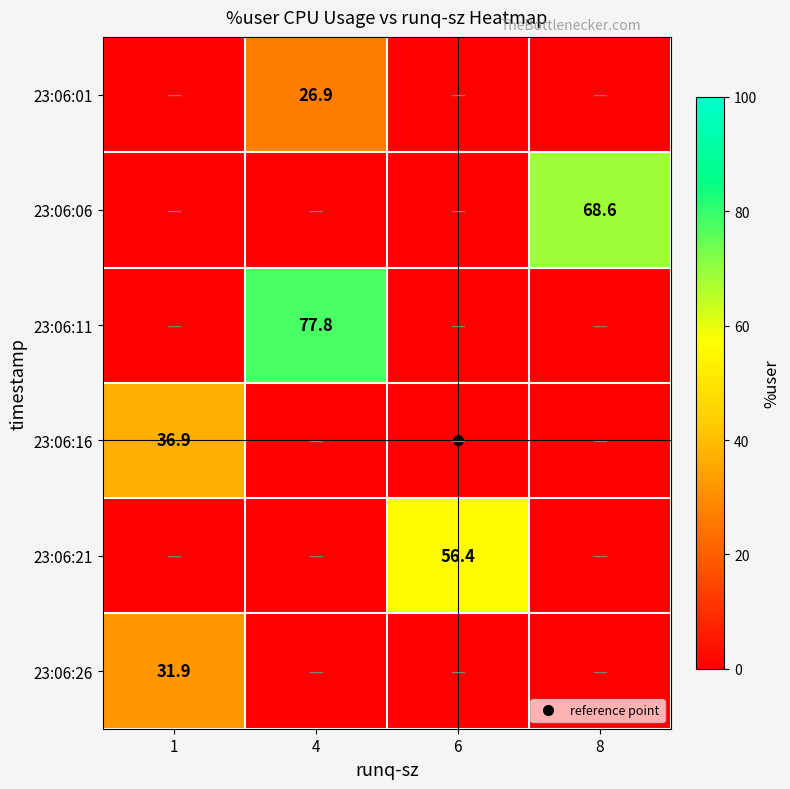

What is the spread (max minus min) of values at 4?

77.8